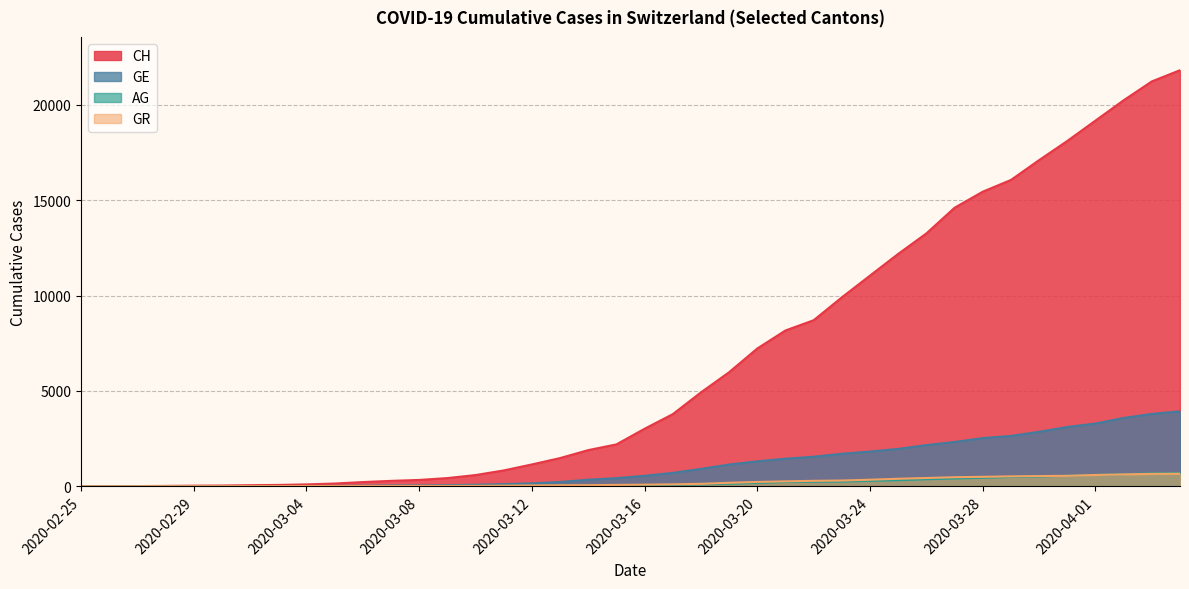

True or false: CH and GR cross at least once.

False